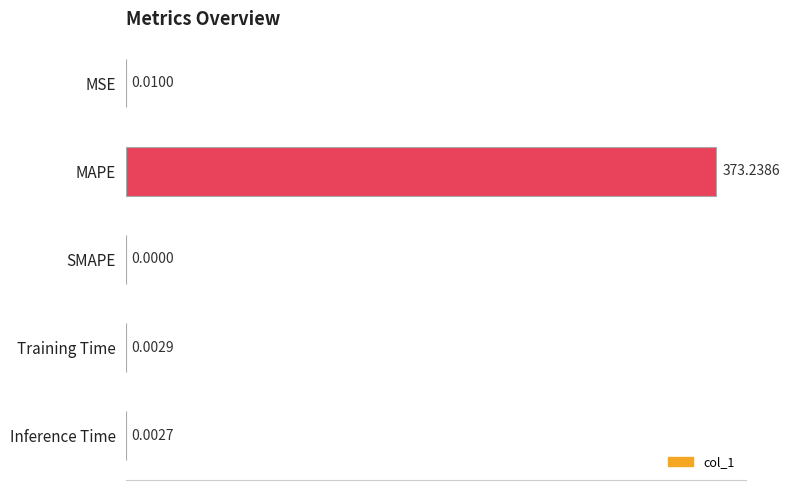

Where is the data nearest to the value 186?

MSE